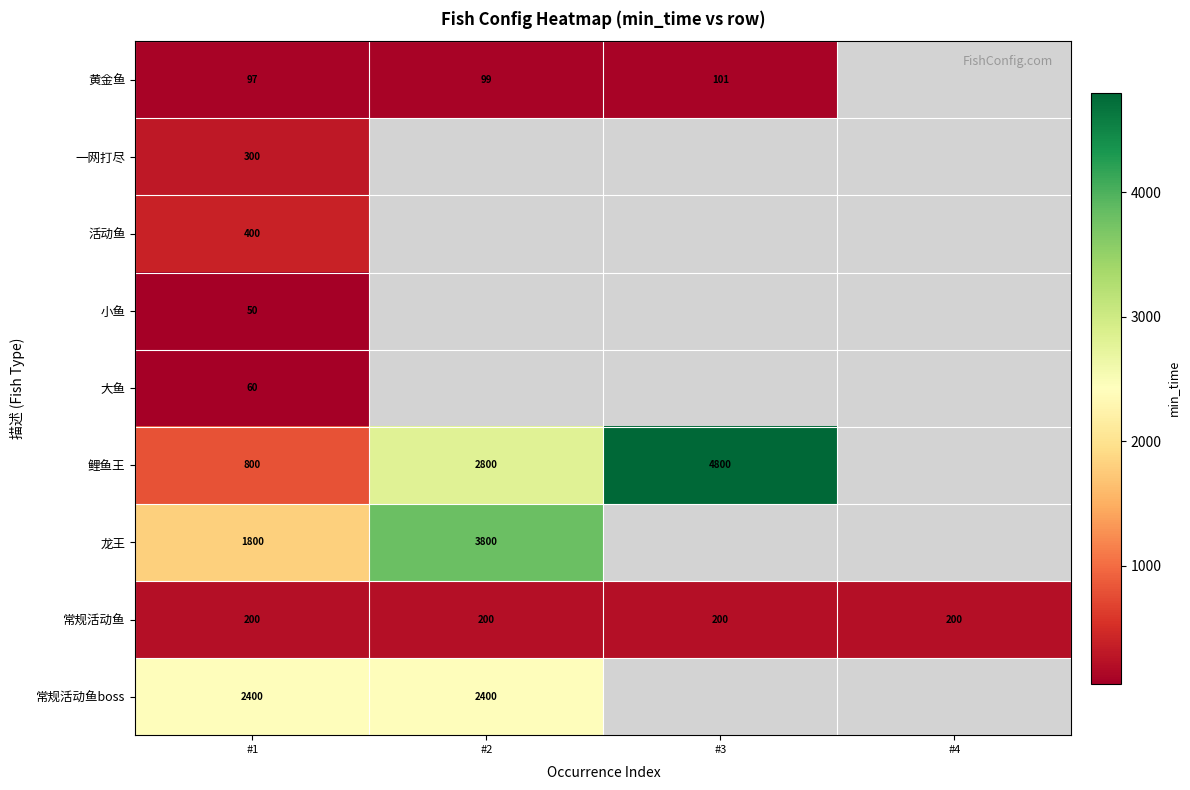

What is the difference between the highest and lowest values at #2?

3701.0